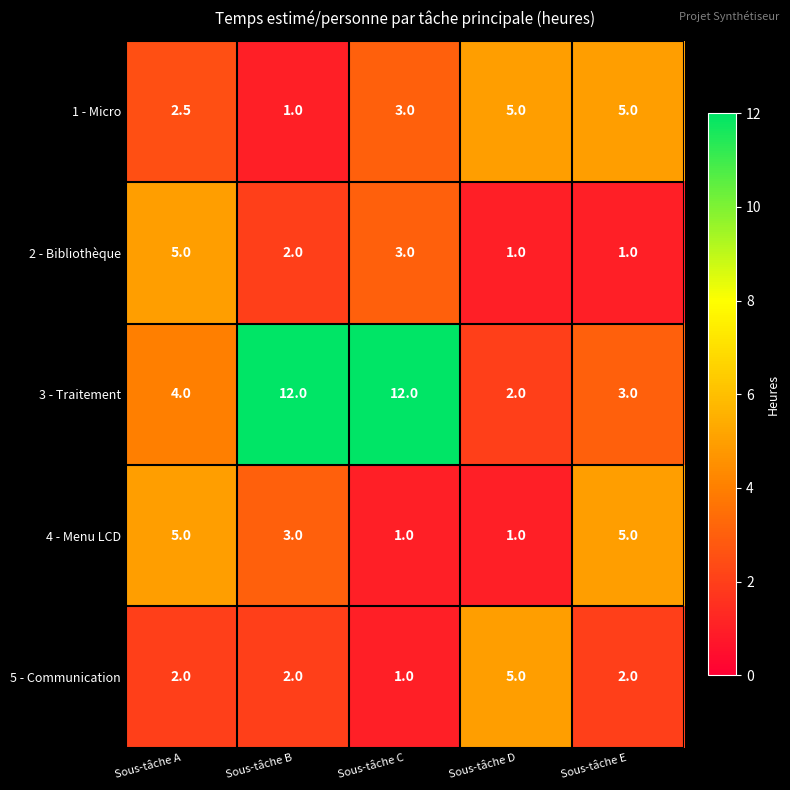

Is the value of 4 - Menu LCD at Sous-tâche D greater than the value of 3 - Traitement at Sous-tâche C?

No